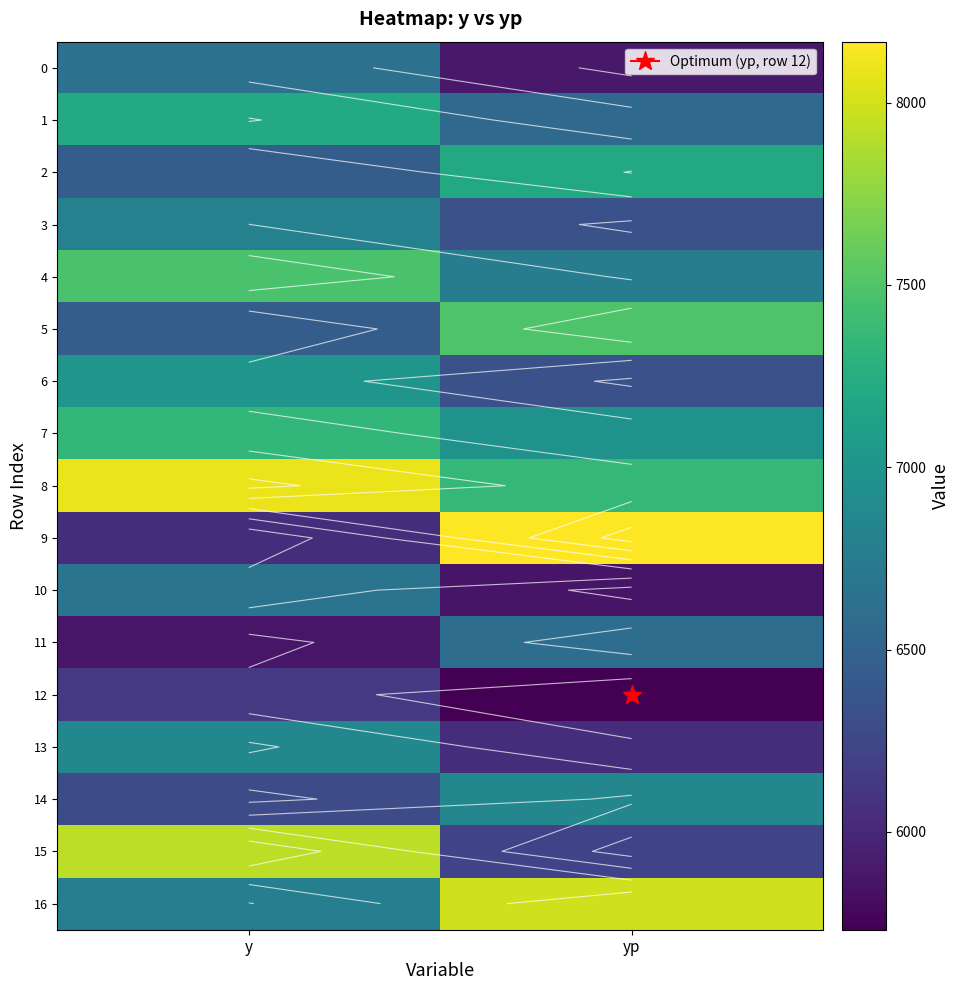

What is the difference between the highest and lowest values at yp?

2435.1